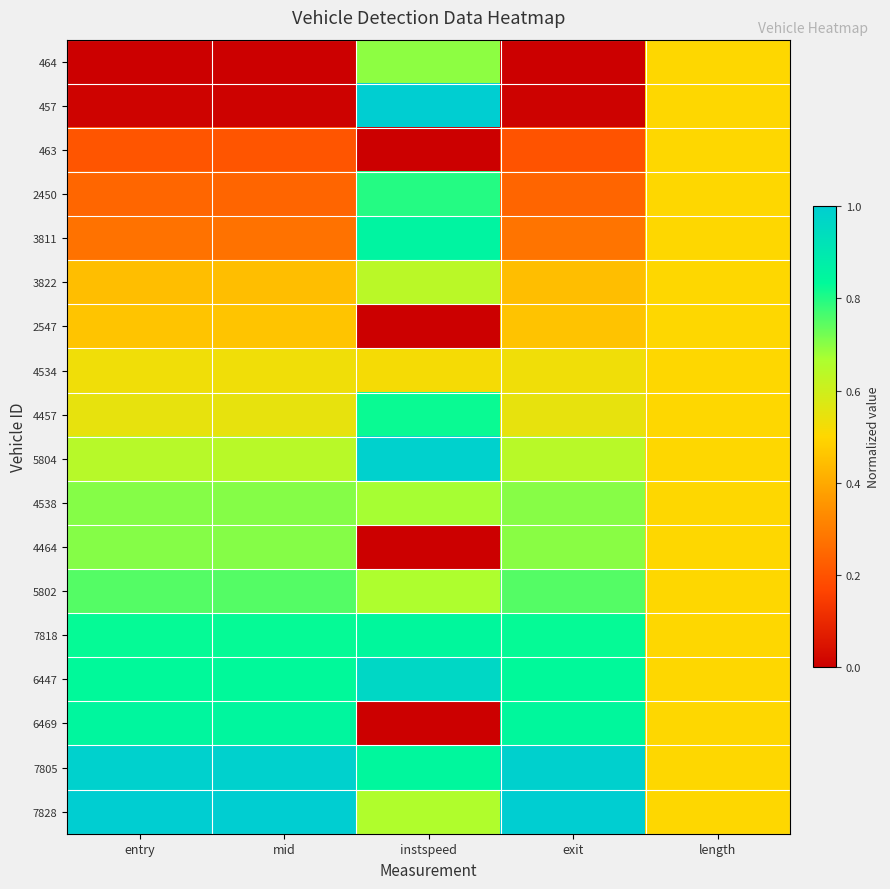

Rank the series by their maximum value, from lowest to highest.

463, 2547, 4534, 3822, 464, 4538, 4464, 5802, 2450, 4457, 7818, 6469, 3811, 6447, 5804, 7805, 457, 7828